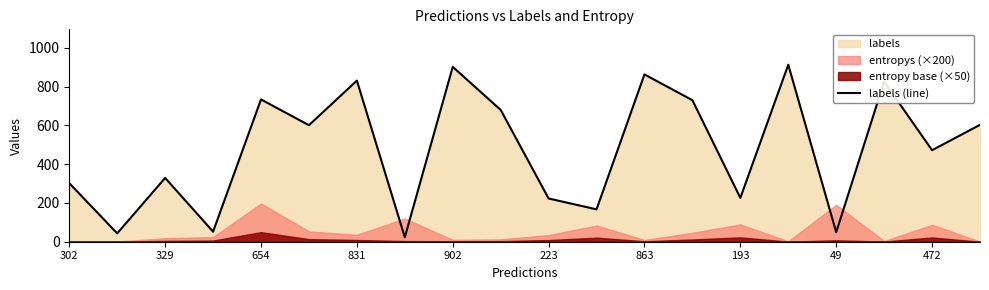

How many values are below 601?

10